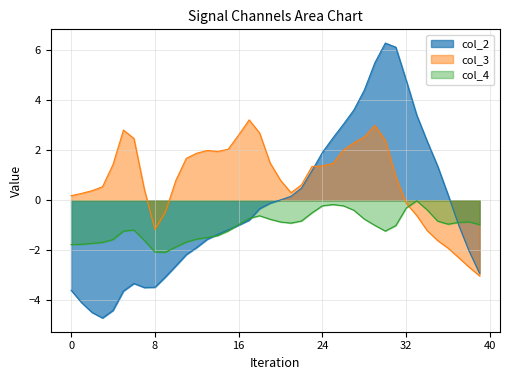

List the series in order of their peak value, highest first.

col_2, col_3, col_4